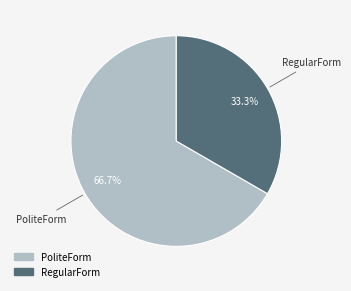

What percentage do PoliteForm and RegularForm together represent?

100.0%